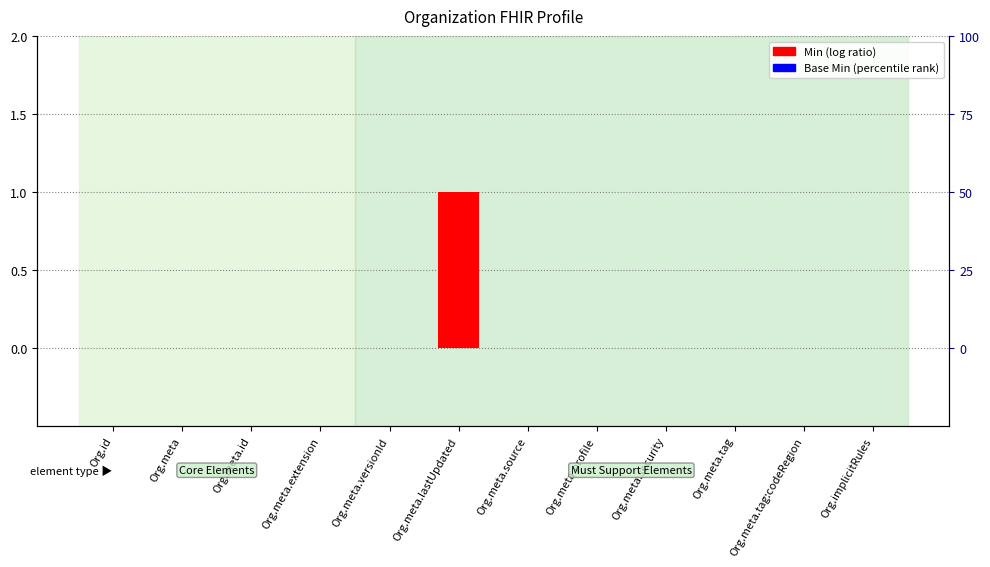

Reading left to right, transcribe all the data shown in this chart.

Min (log ratio): Org.id=0	Org.meta=0	Org.meta.id=0	Org.meta.extension=0	Org.meta.versionId=0	Org.meta.lastUpdated=1	Org.meta.source=0	Org.meta.profile=0	Org.meta.security=0	Org.meta.tag=0	Org.meta.tag:codeRegion=0	Org.implicitRules=0
Base Min (percentile rank): Org.id=0	Org.meta=0	Org.meta.id=0	Org.meta.extension=0	Org.meta.versionId=0	Org.meta.lastUpdated=0	Org.meta.source=0	Org.meta.profile=0	Org.meta.security=0	Org.meta.tag=0	Org.meta.tag:codeRegion=0	Org.implicitRules=0